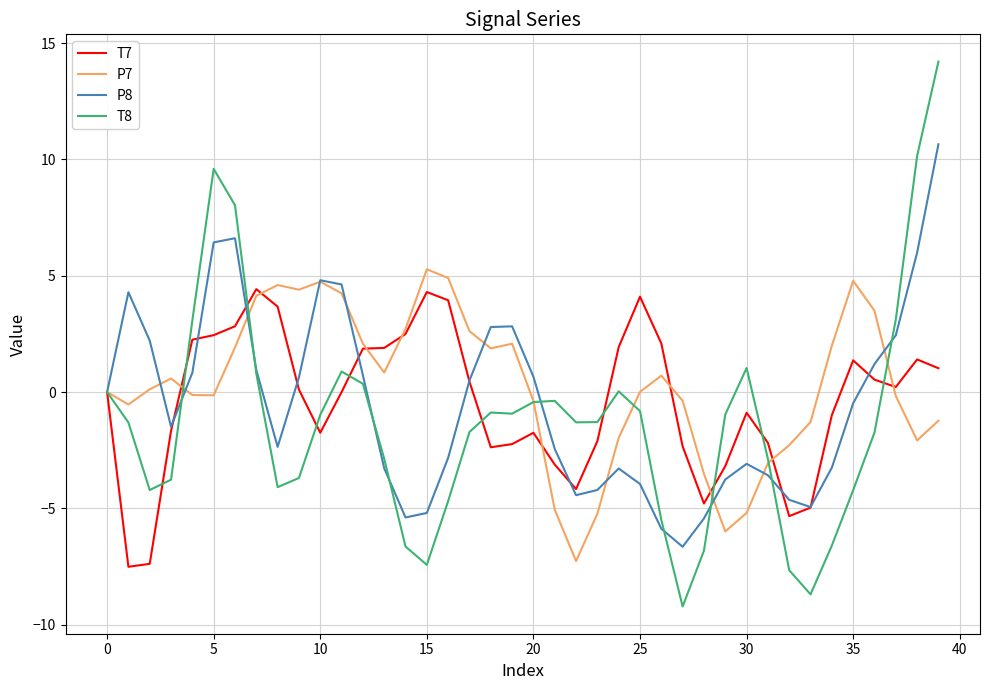

What is the lowest value of the P8 series?

-6.6